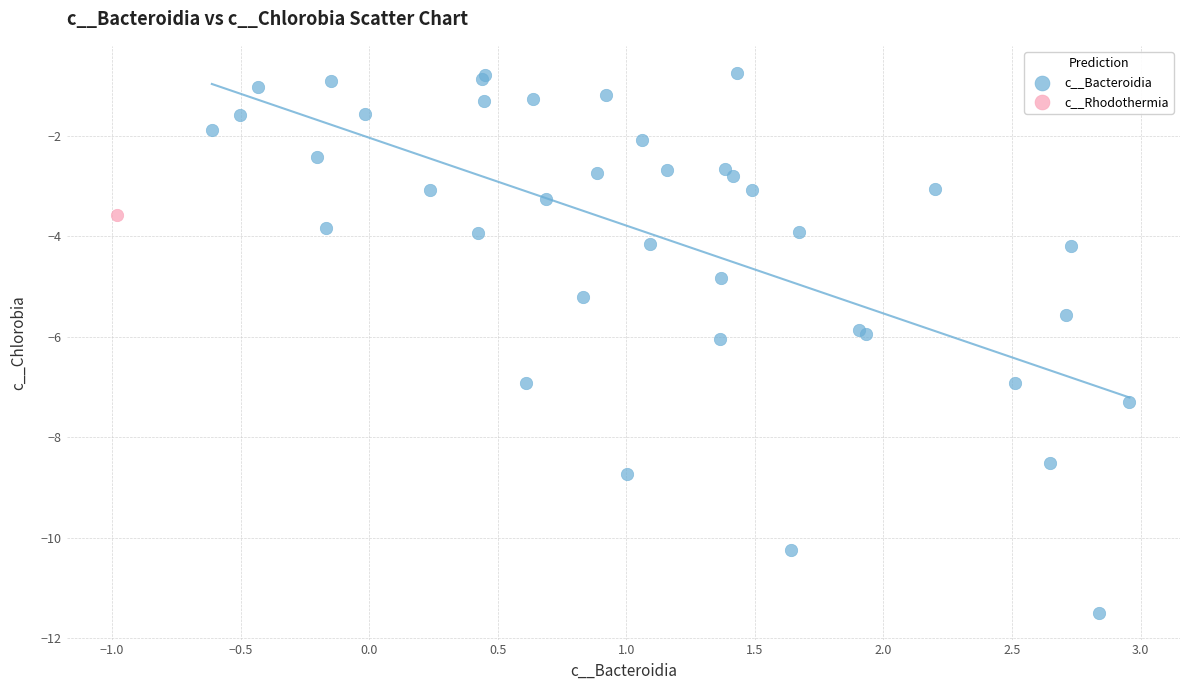

What are all the series names shown in the legend?

c__Bacteroidia, c__Rhodothermia